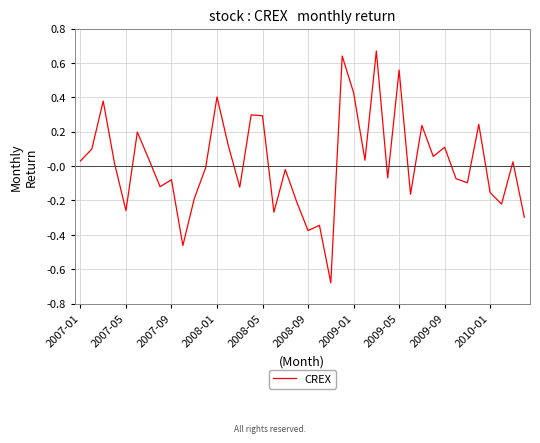

What is the difference between the maximum and minimum values?

1.3